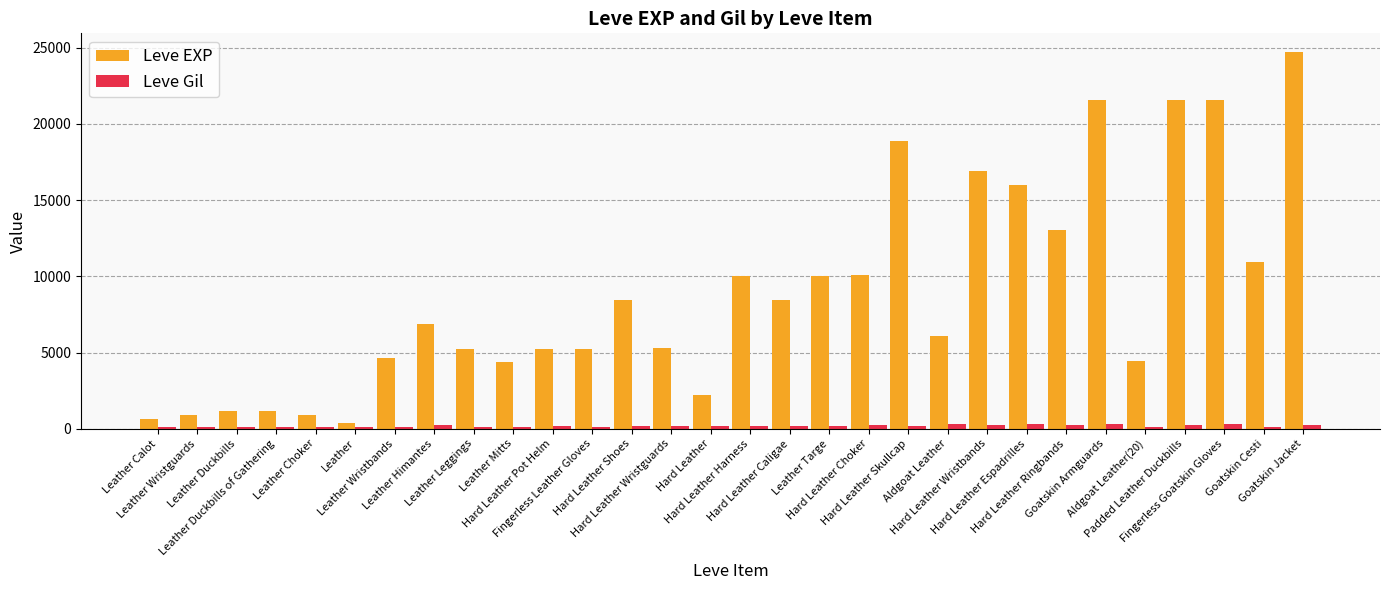

Between Hard Leather Shoes and Aldgoat Leather, which series saw the biggest shift?

Leve EXP